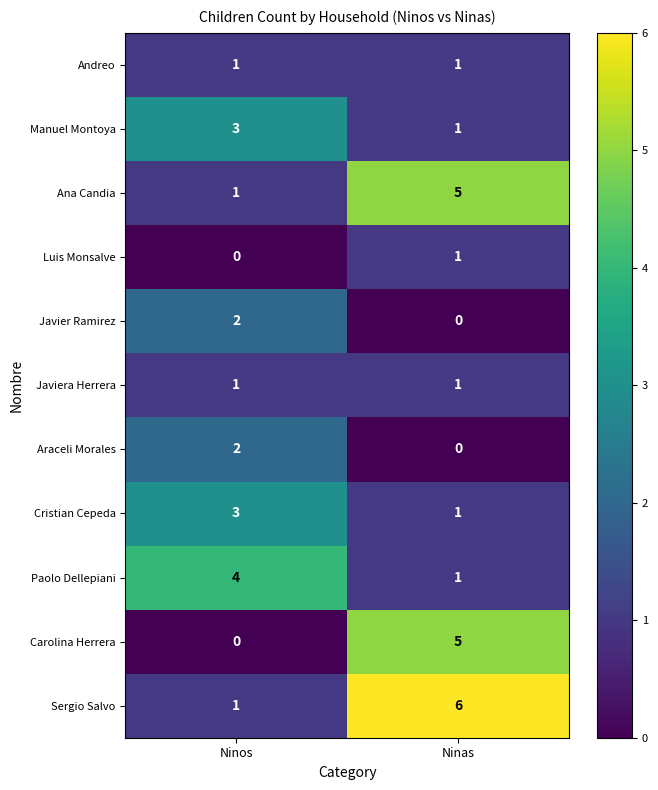

Reading right to left, what are all the values shown in this chart?

Andreo: 1	1
Manuel Montoya: 1	3
Ana Candia: 5	1
Luis Monsalve: 1	0
Javier Ramirez: 0	2
Javiera Herrera: 1	1
Araceli Morales: 0	2
Cristian Cepeda: 1	3
Paolo Dellepiani: 1	4
Carolina Herrera: 5	0
Sergio Salvo: 6	1